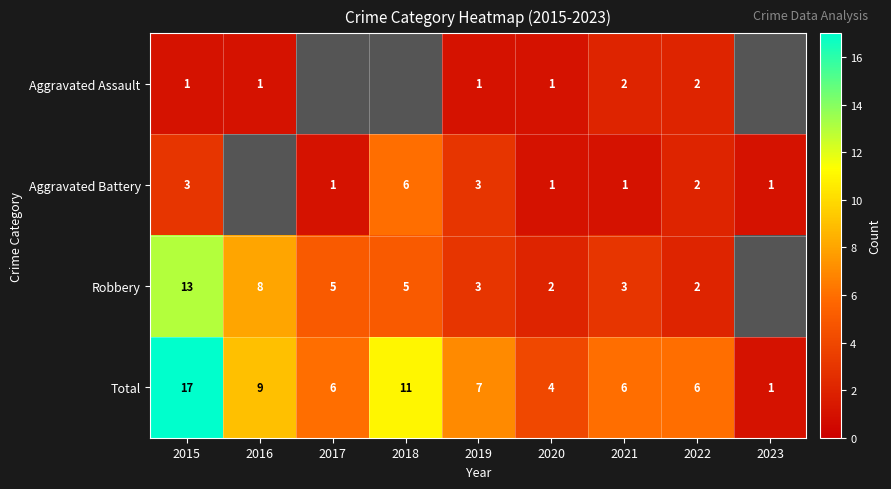

What is the spread (max minus min) of values at 2021?

5